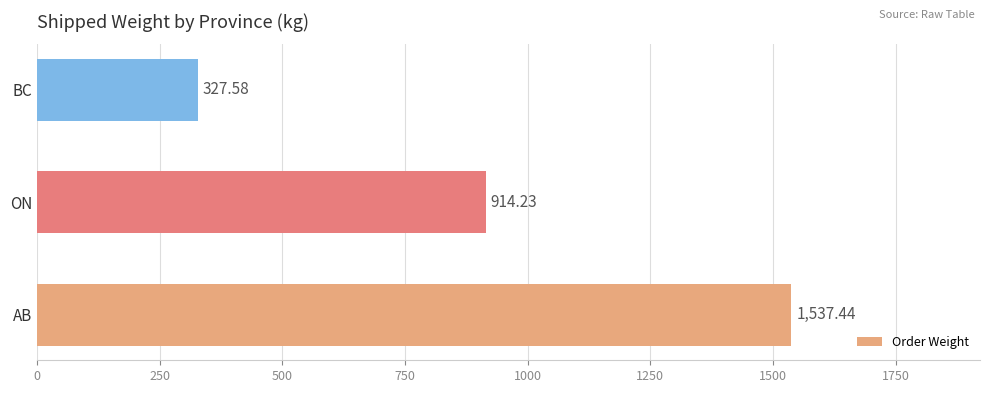

List the labels in order of value, smallest first.

BC, ON, AB